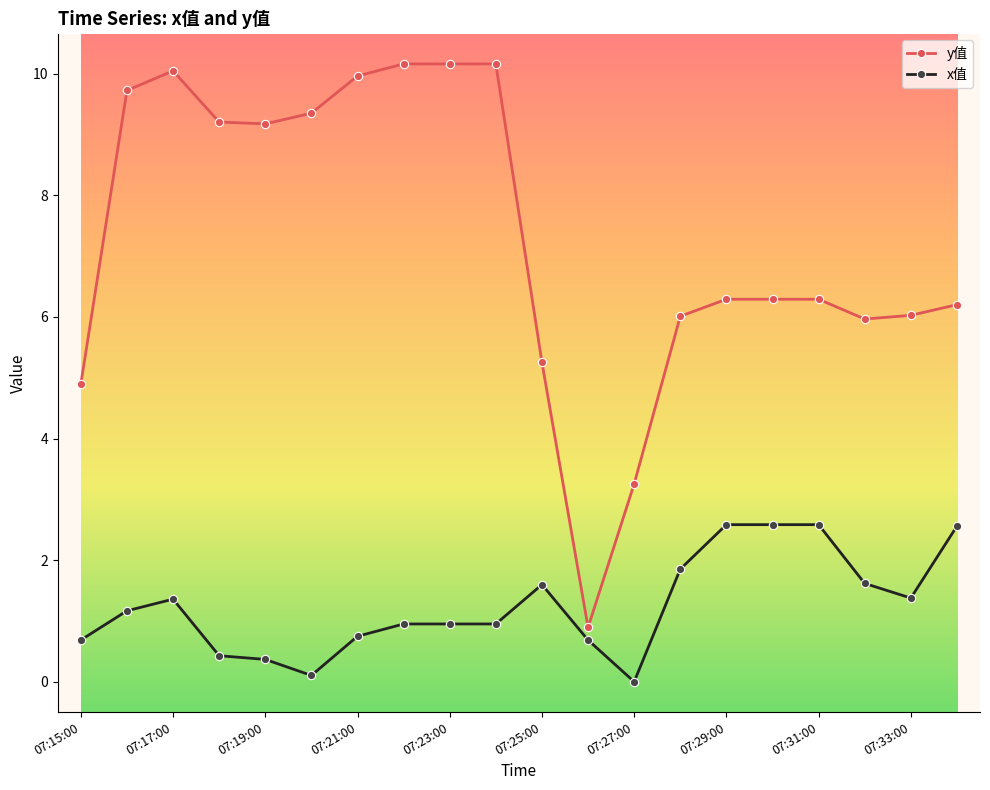

What is the value of the x值 point at the 3rd from the left?

1.4